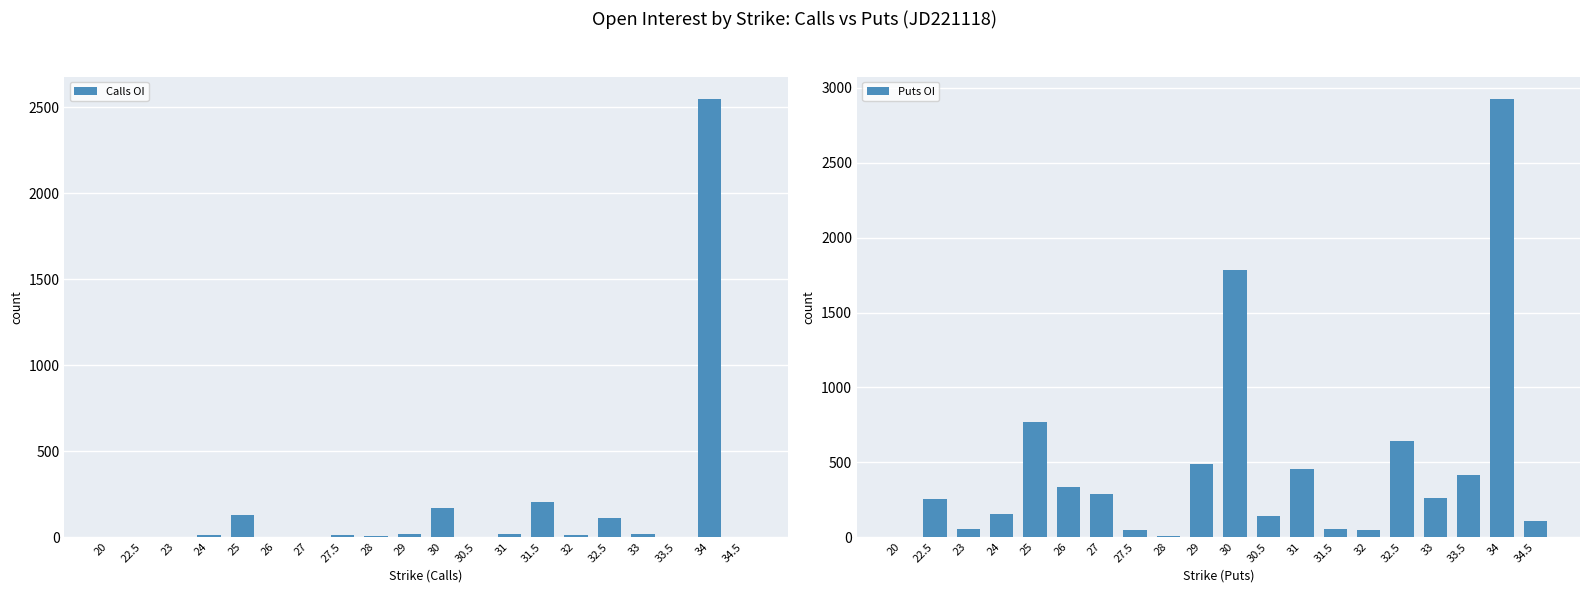

What are all the series names shown in the legend?

Calls OI, Puts OI